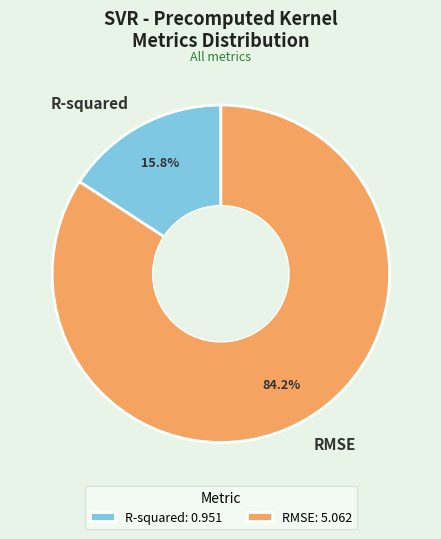

What is the majority slice?

RMSE